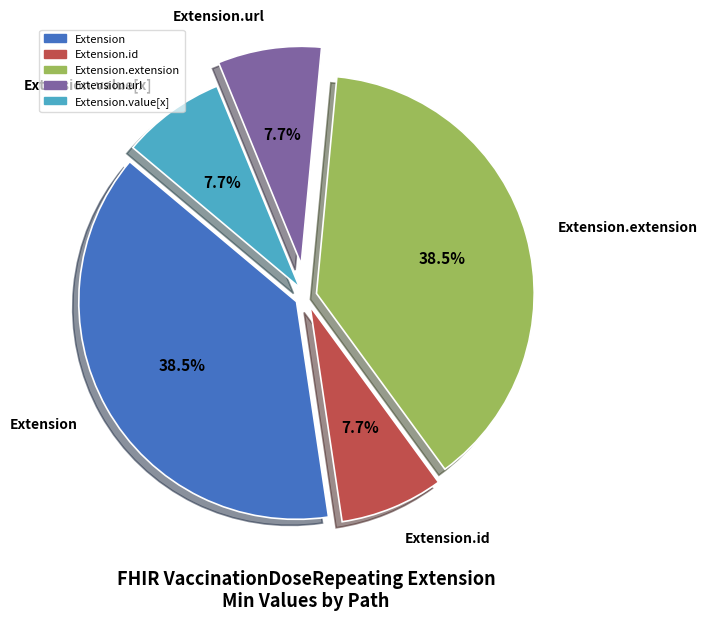

To the nearest percent, what portion does Extension.url represent?

8%